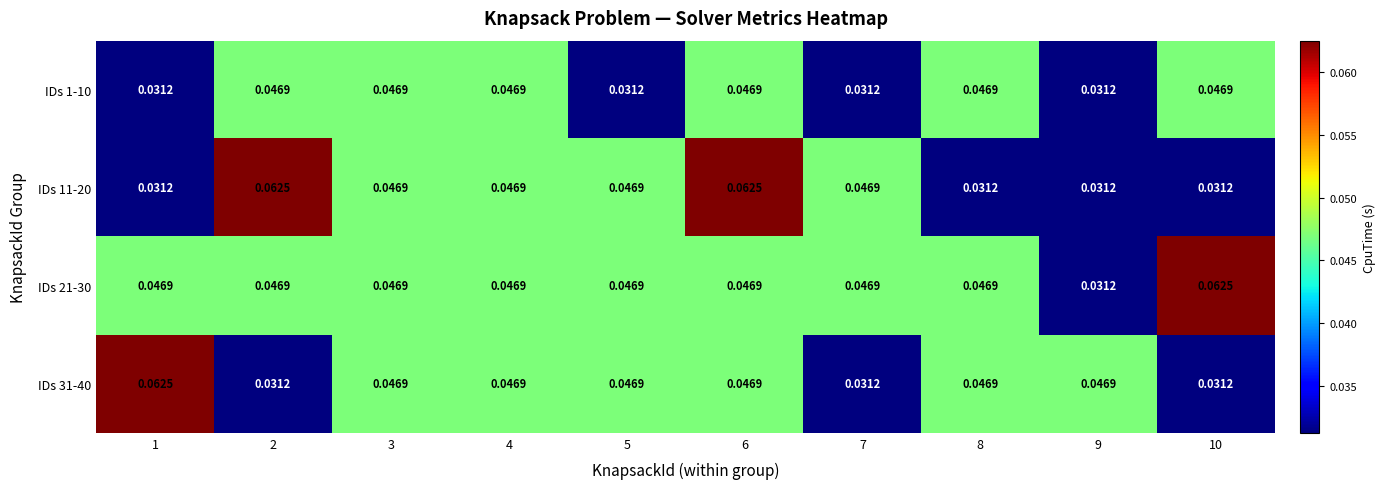

Which series has the largest range (max minus min)?

IDs 11-20